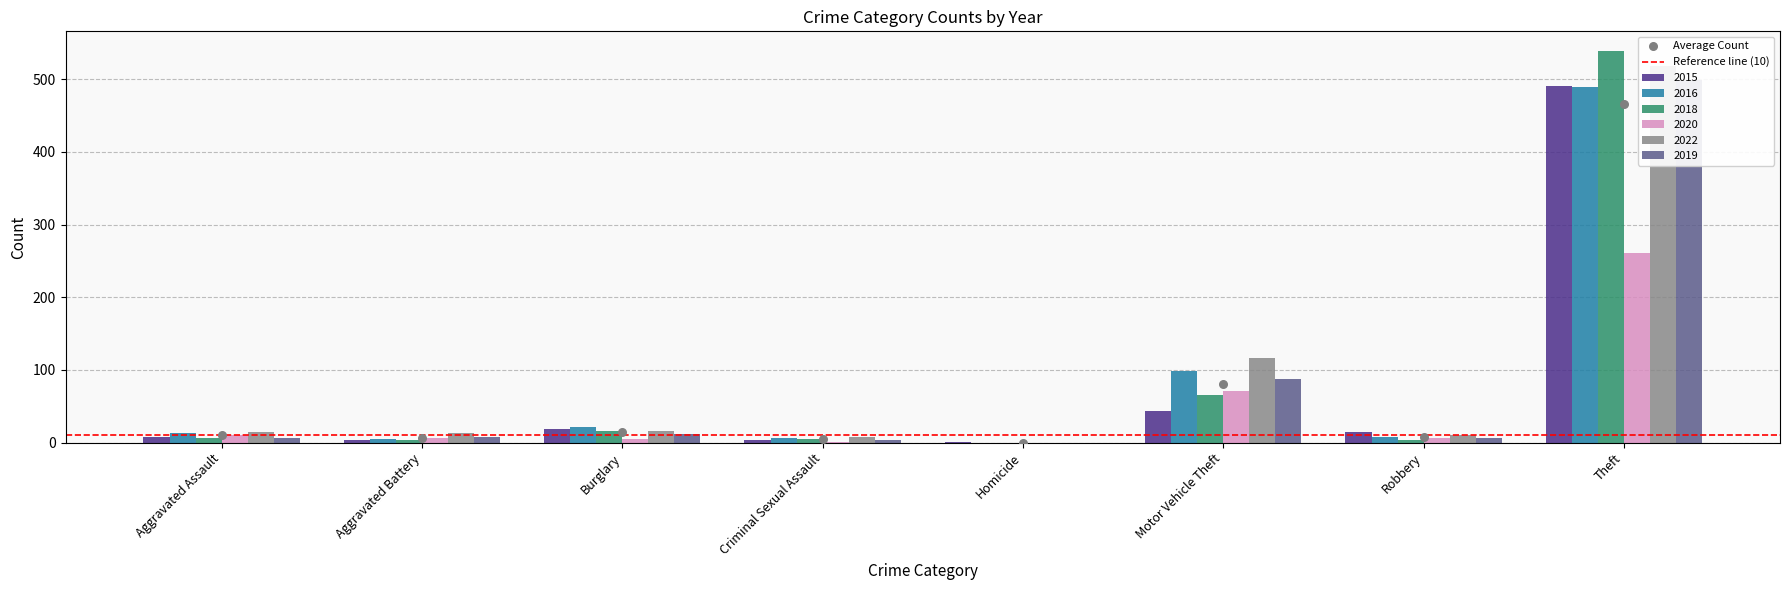

What are all the series names shown in the legend?

2015, 2016, 2018, 2020, 2022, 2019